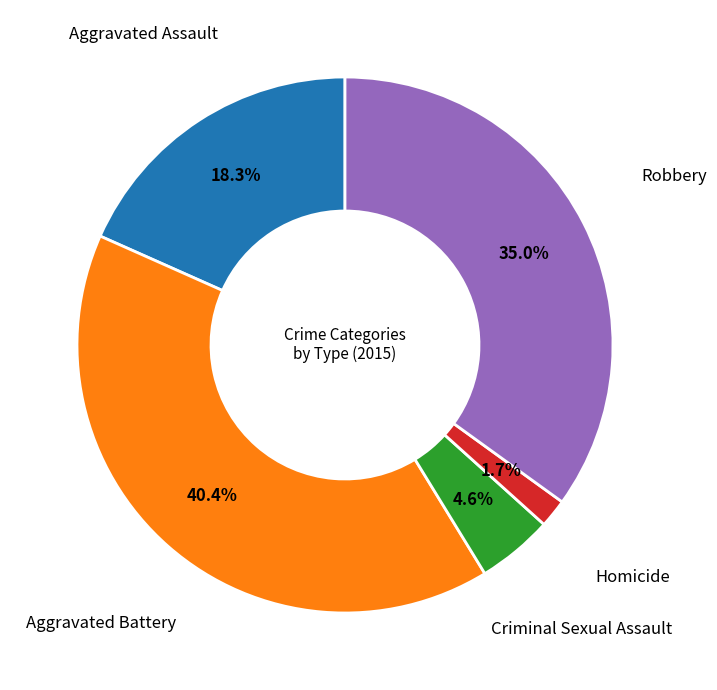

Is there any slice that represents more than half of the pie?

No